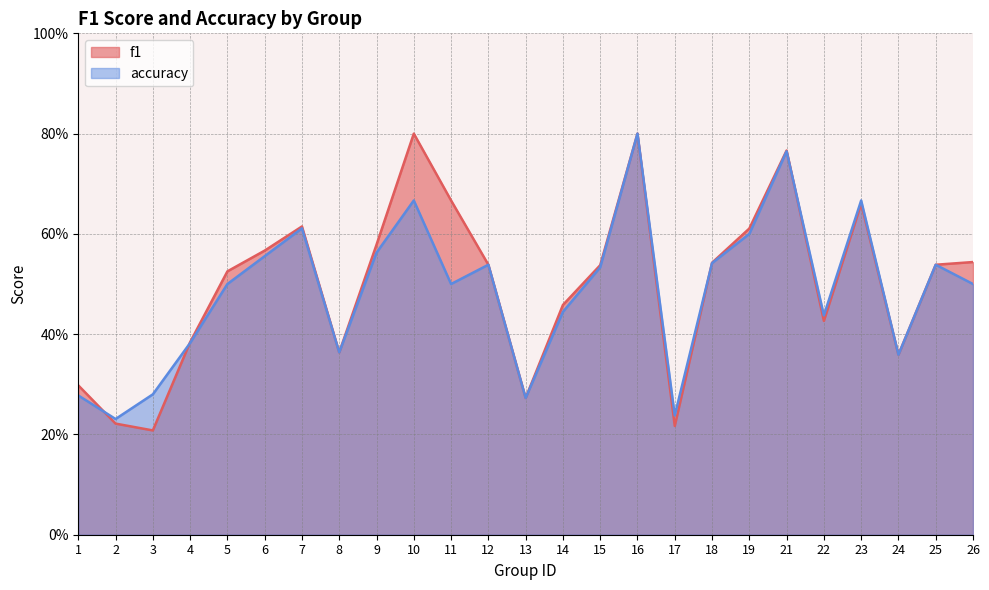

Which series changed the most between 22 and 26?

f1